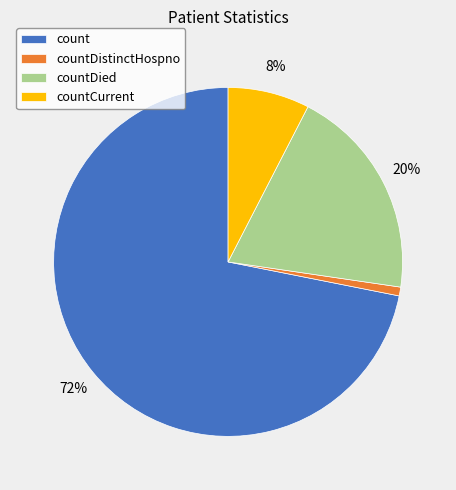

Rank the categories by value from lowest to highest.

countDistinctHospno, countCurrent, countDied, count